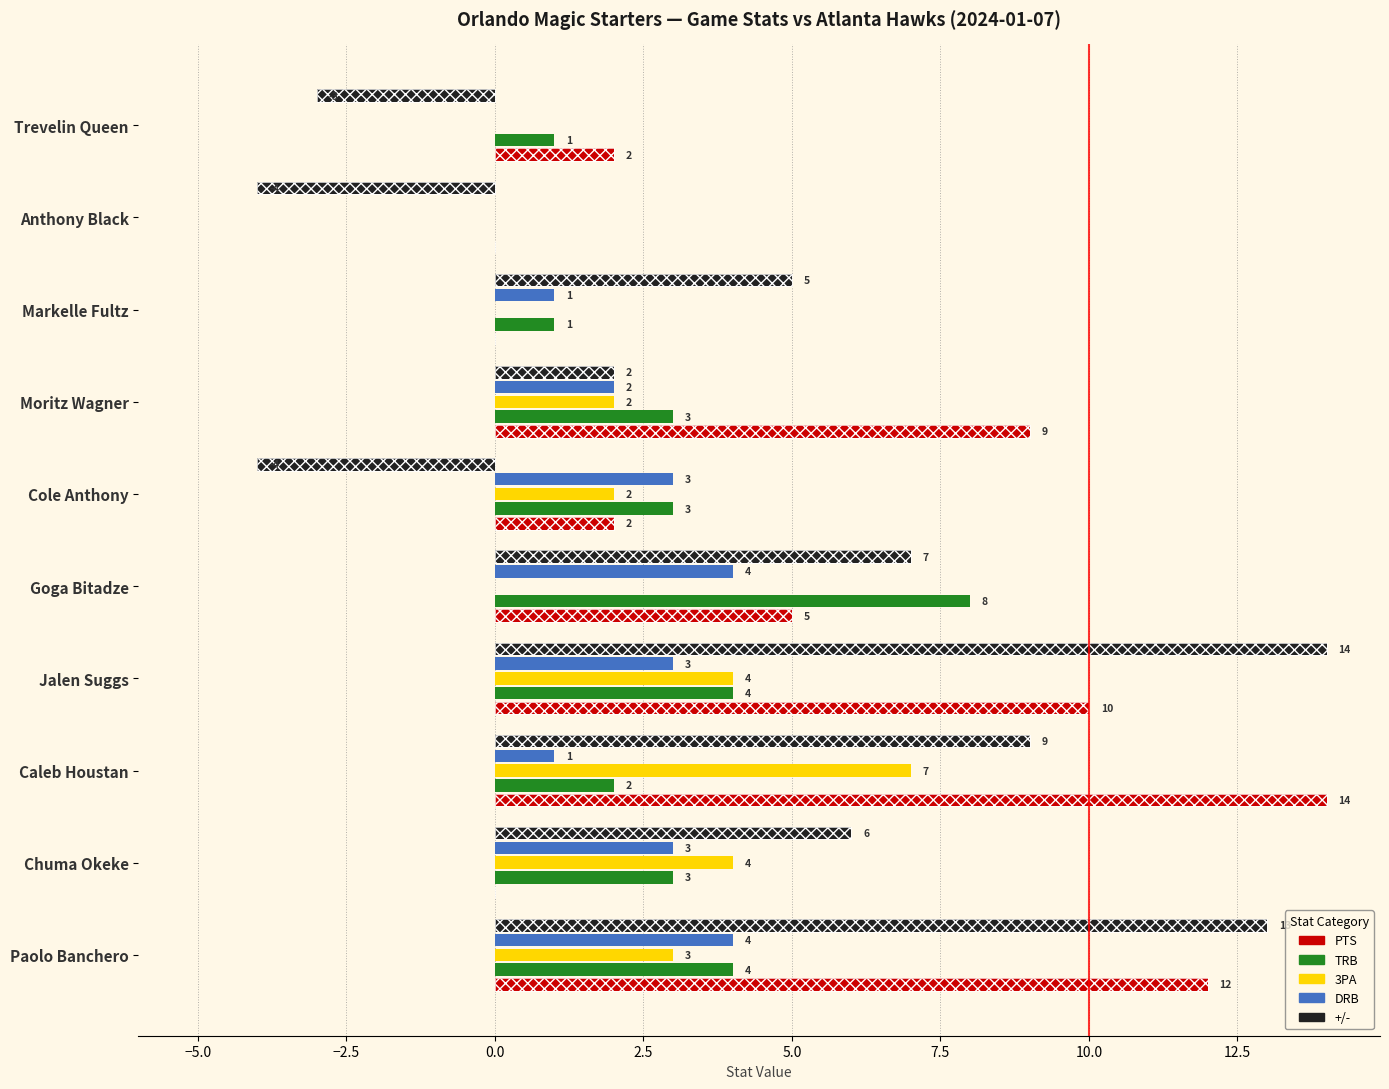

List the series in order of their peak value, highest first.

PTS, +/-, TRB, 3PA, DRB